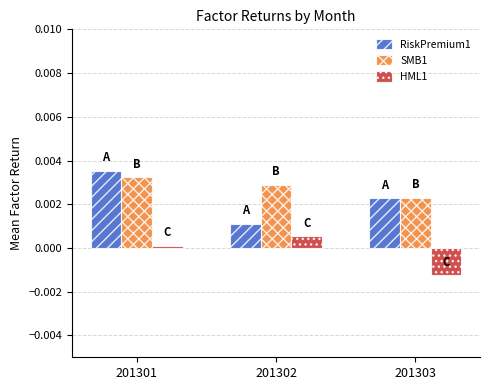

The RiskPremium1 series shows 0.0 at 201301. True or false?

True